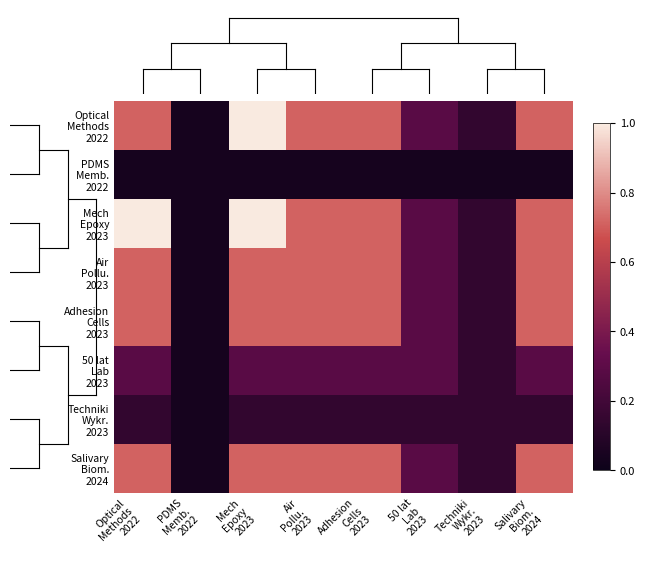

Which has a higher value, 50 lat
Lab
2023 or Optical
Methods
2022?

Optical
Methods
2022